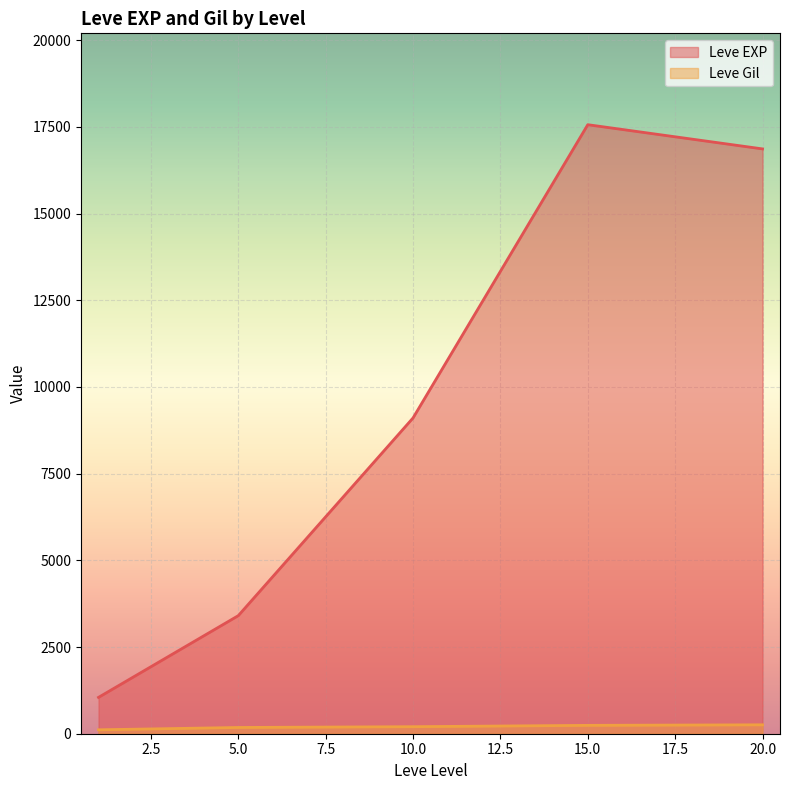

What is the difference between the maximum and minimum values in the Leve EXP series?

16515.3